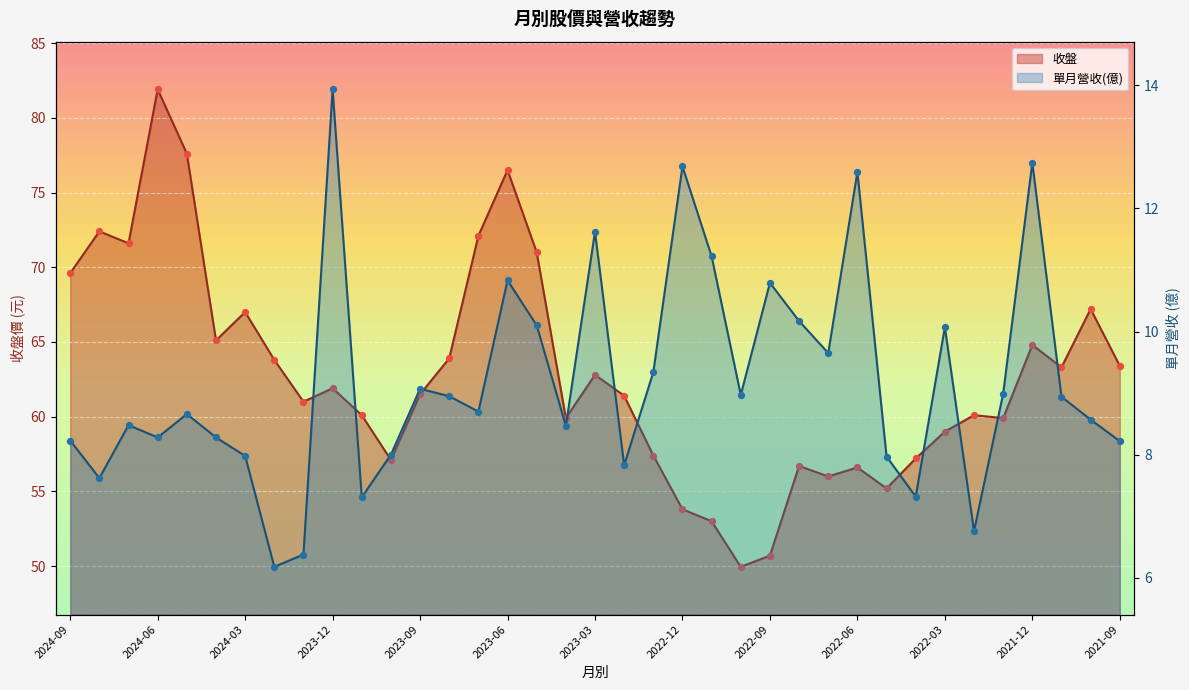

At how many categories does at least one series exceed 28?

37